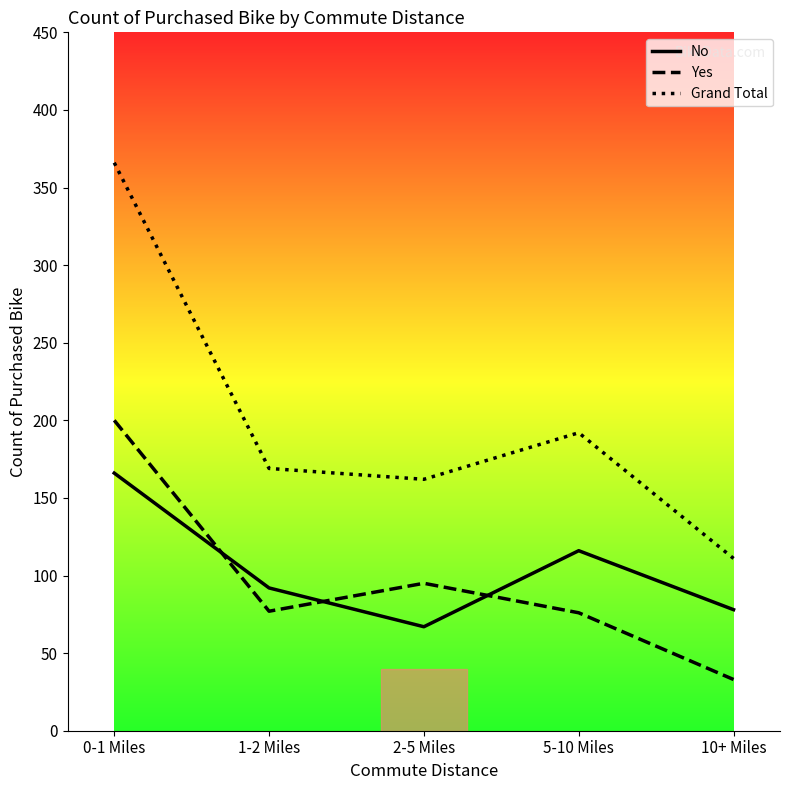

What position from the right is 5-10 Miles?

2